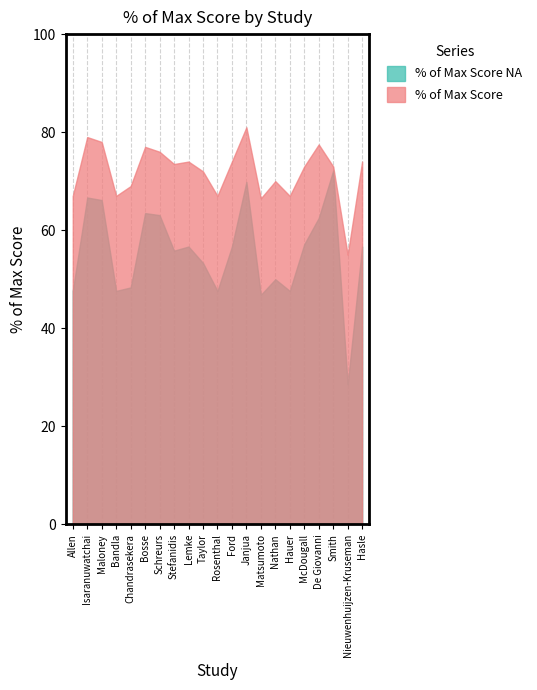

Which series has the largest total across all categories?

% of Max Score